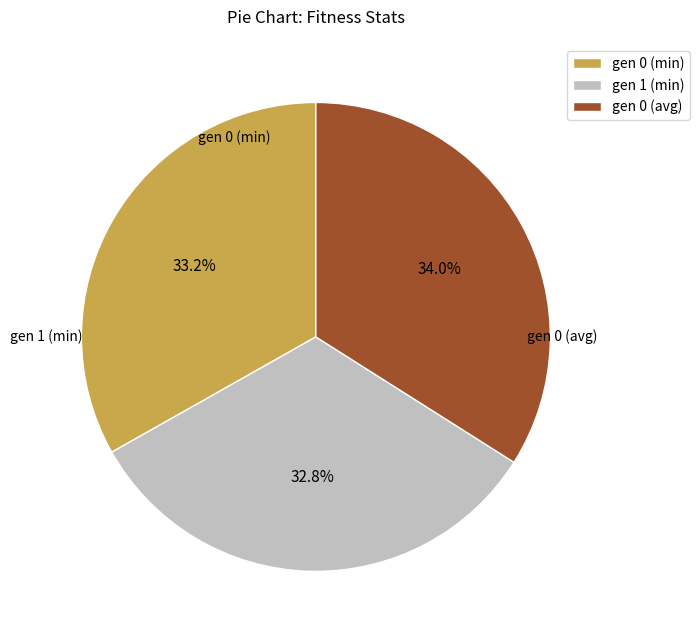

How many segments does this pie chart have?

3